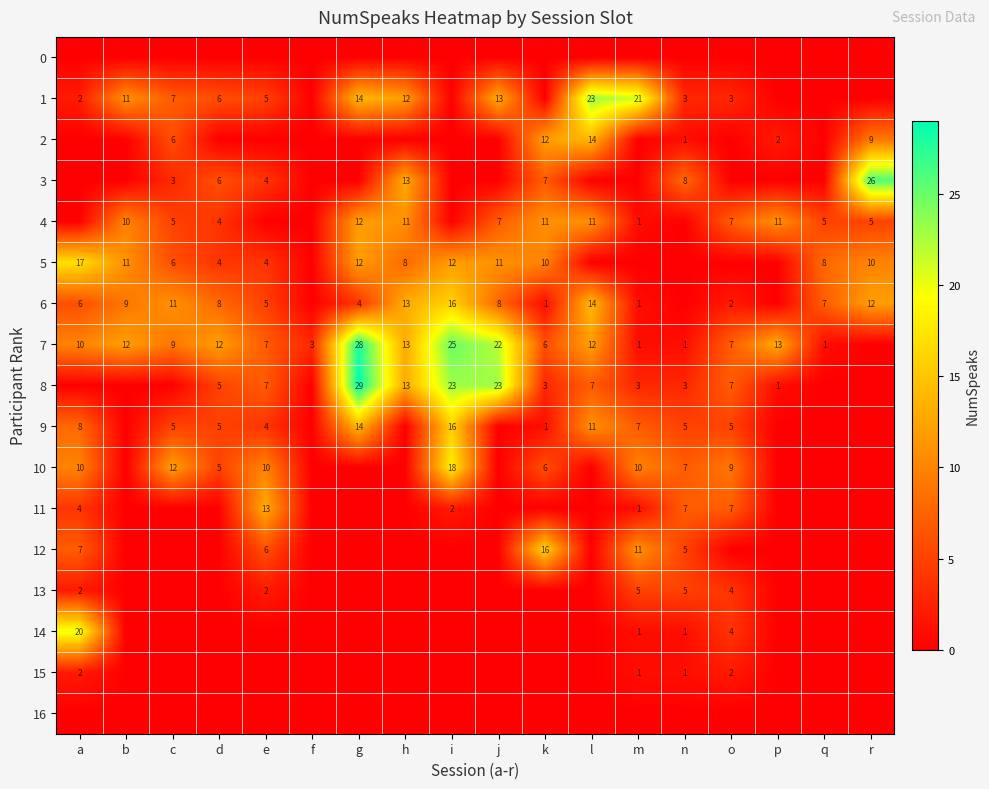

What is the difference between the 5 values at c and b?

5